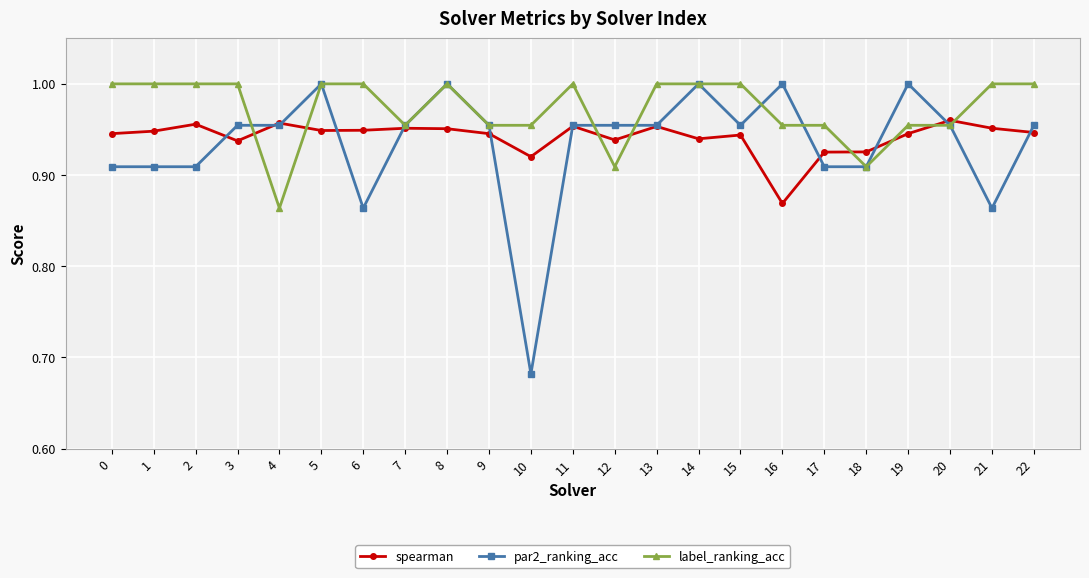

List the series in order of their overall mean, lowest first.

par2_ranking_acc, spearman, label_ranking_acc